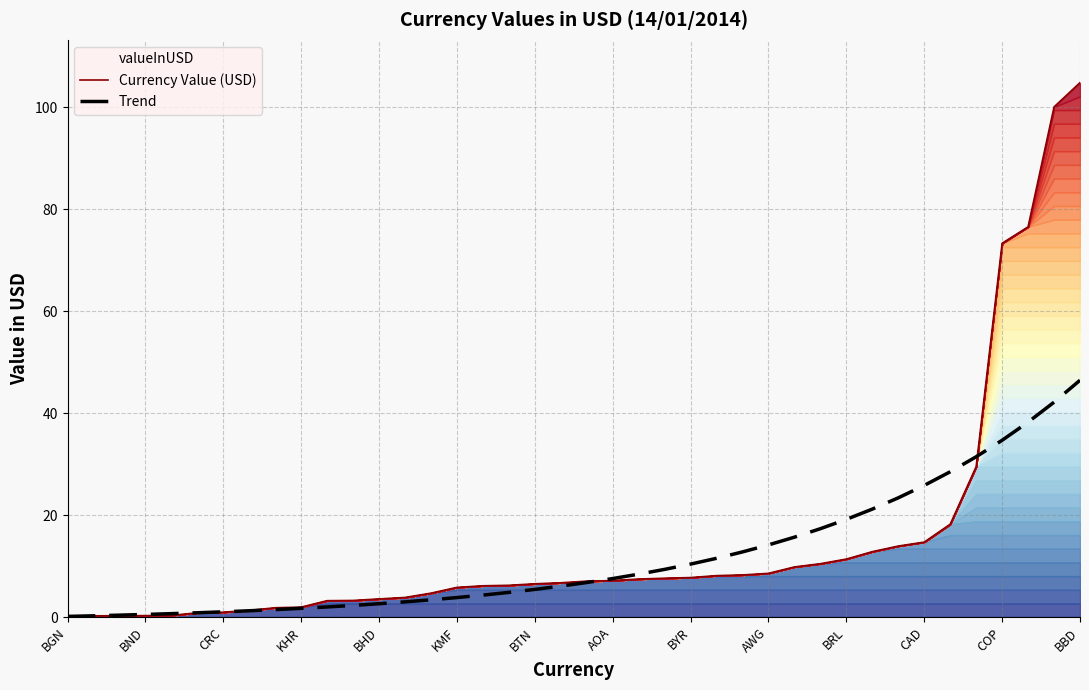

Which series has the largest total across all categories?

Currency Value (USD)